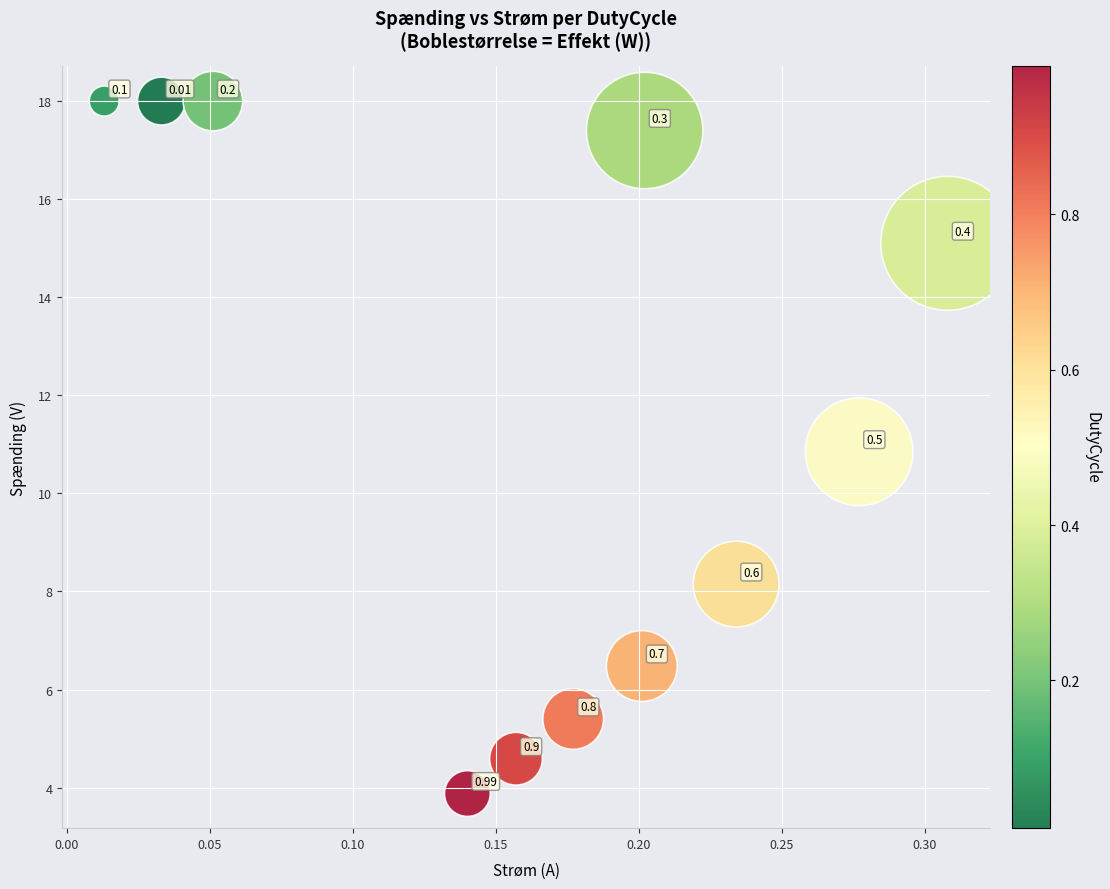

What is the average Y value?

11.4